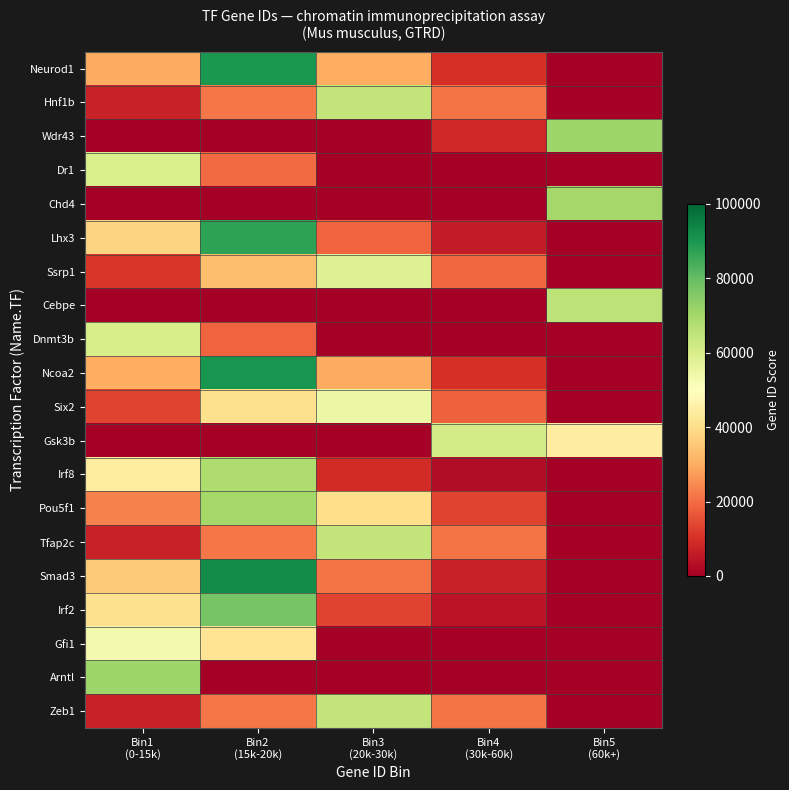

Which series has the largest range (max minus min)?

Smad3